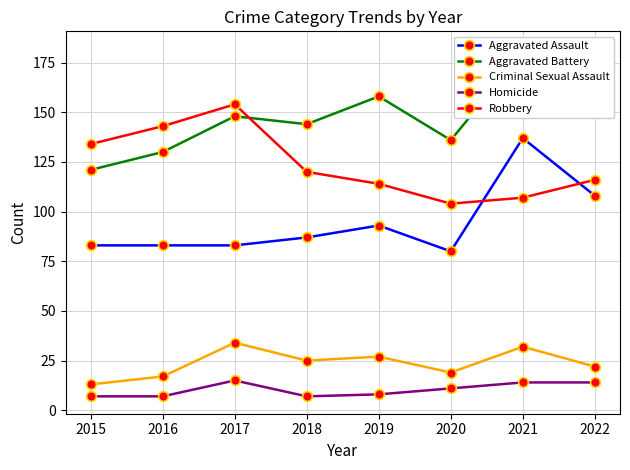

What is the value of the Aggravated Battery point at the 2nd from the left?

130